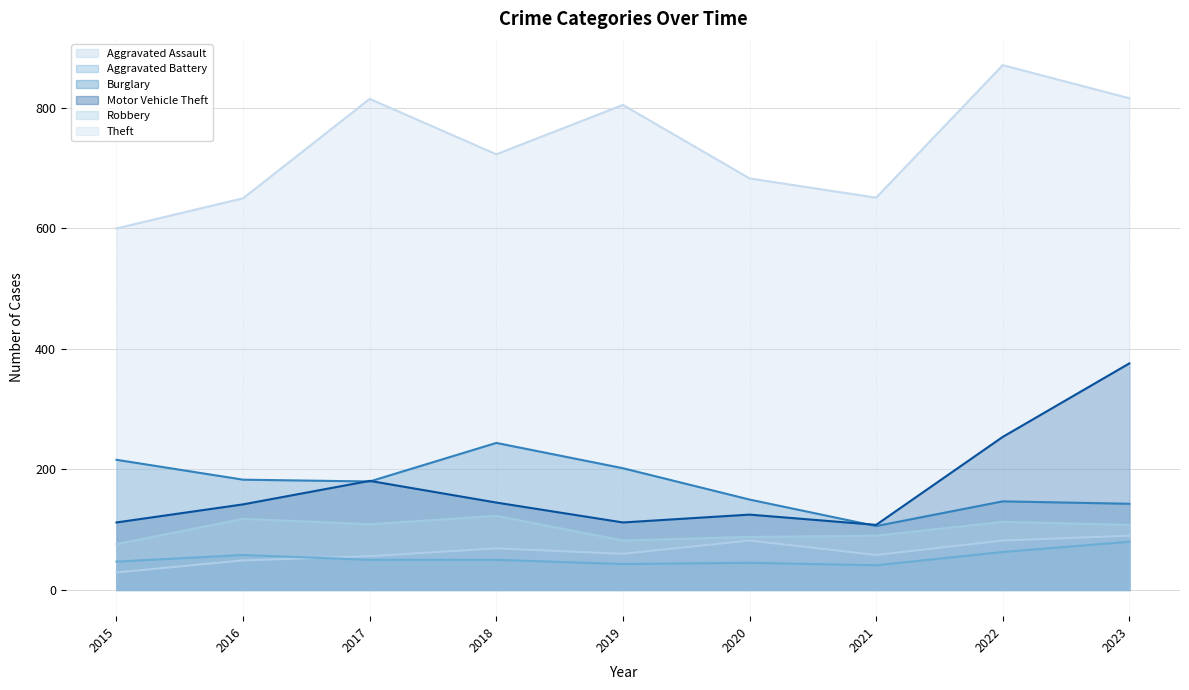

Where is the first local minimum for Aggravated Assault?

2019